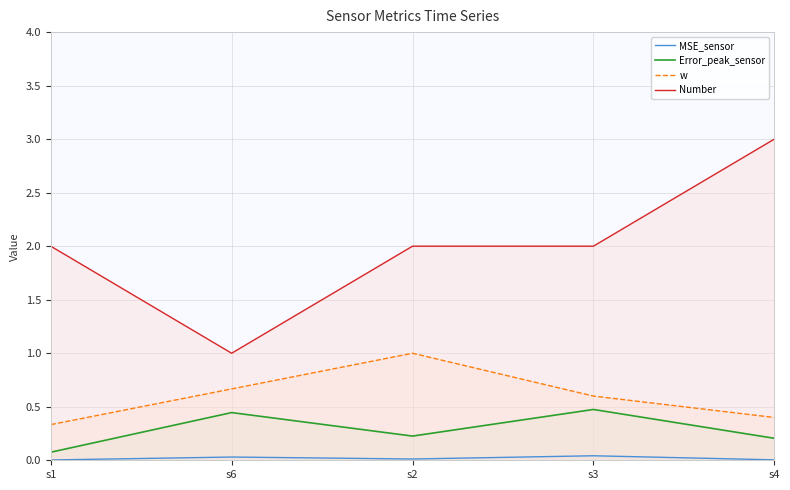

How many categories are shown in the chart?

5